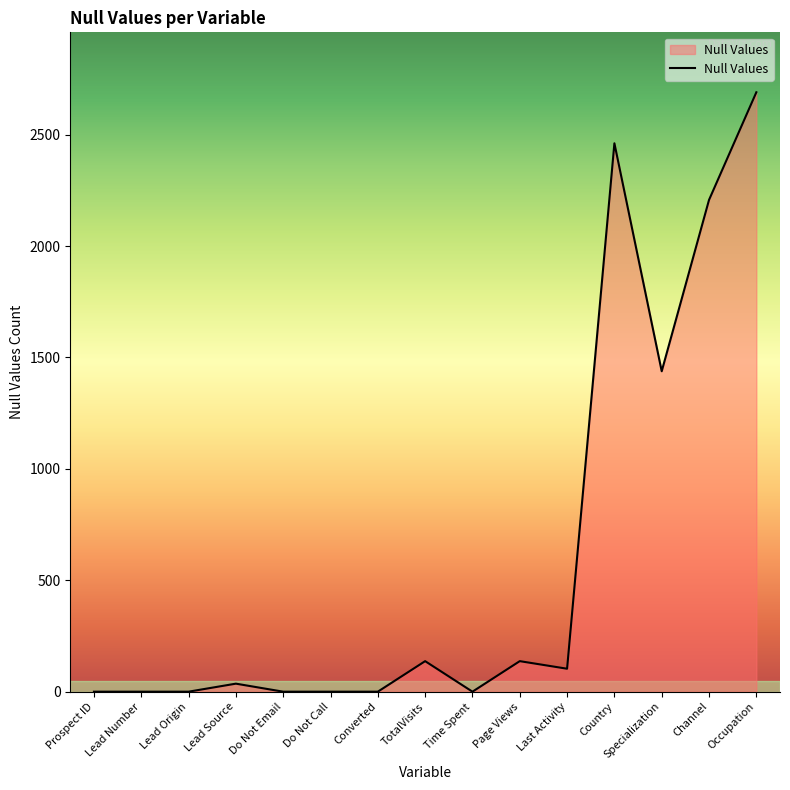

Is it true that the value at Channel is 2207?

True